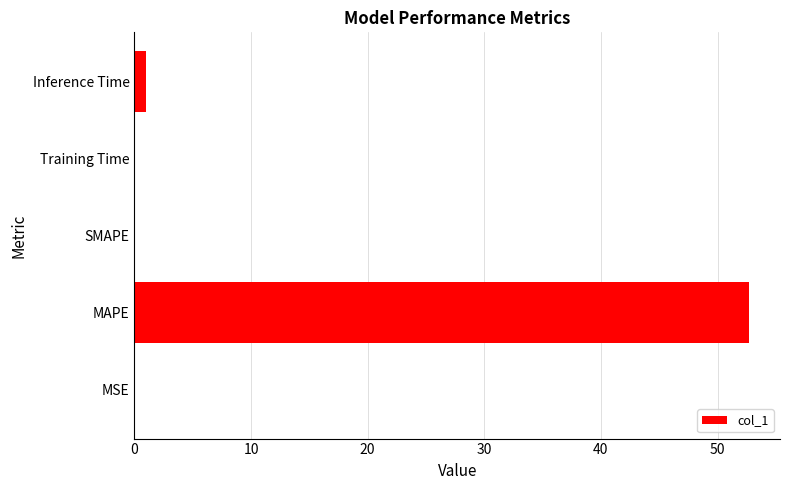

The chart shows a value of 0.0 at SMAPE. True or false?

True